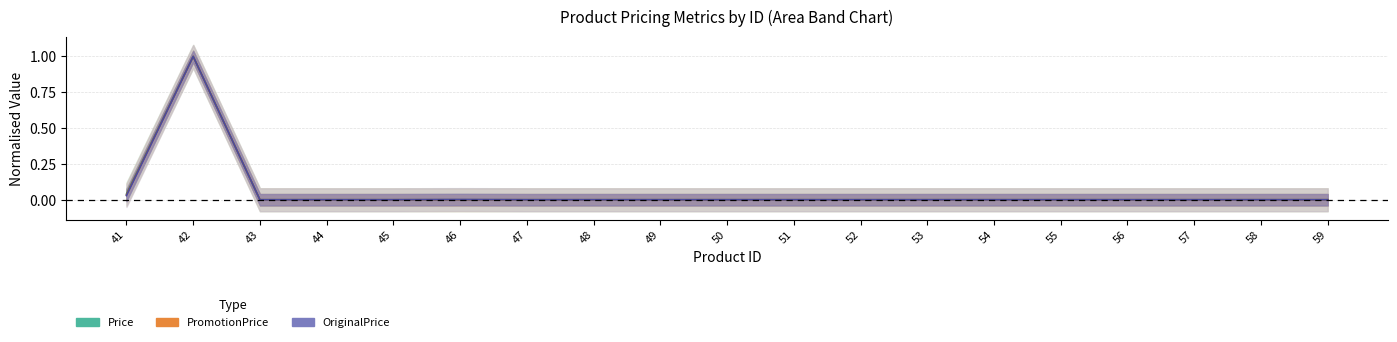

How many lines are shown in the chart?

3